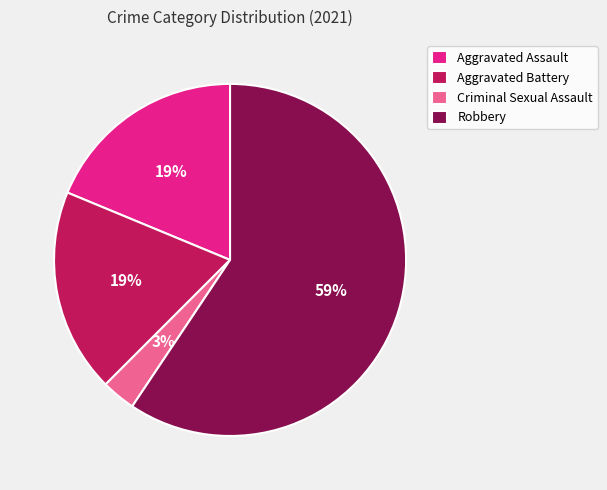

Is the sum of Robbery and Criminal Sexual Assault greater than half?

Yes